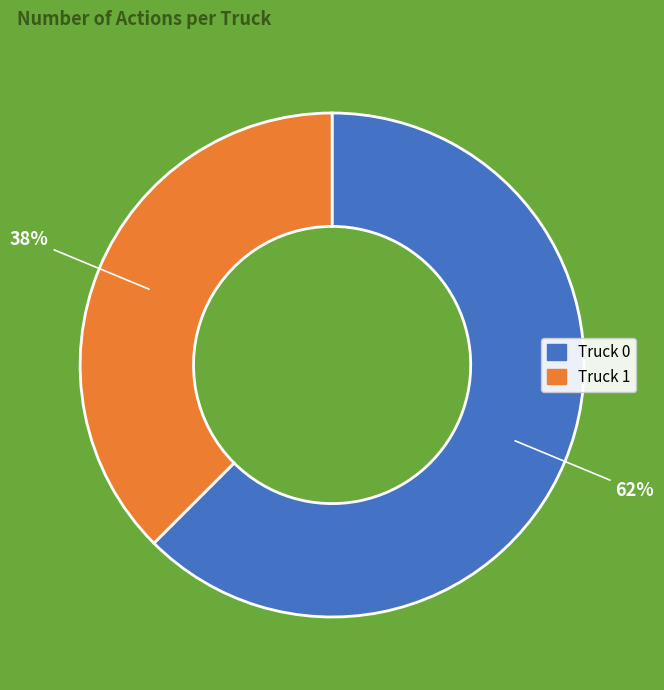

Approximately how many times larger is the value at Truck 1 compared to Truck 0?

0.6